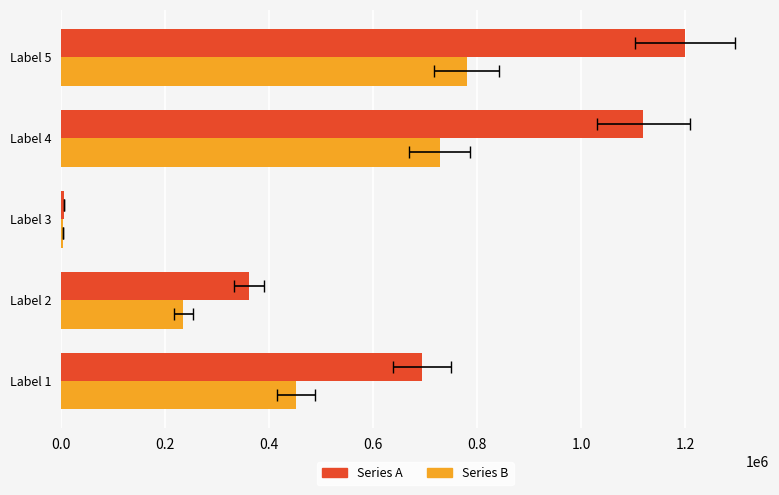

The col_0 (Orange) series shows 780000.0 at Label 5. True or false?

True